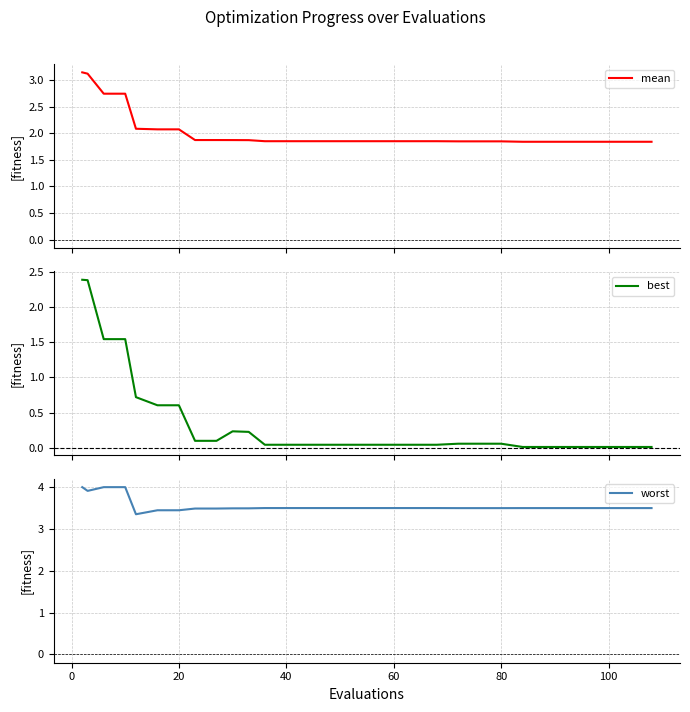

What is the maximum value for best?

2.4